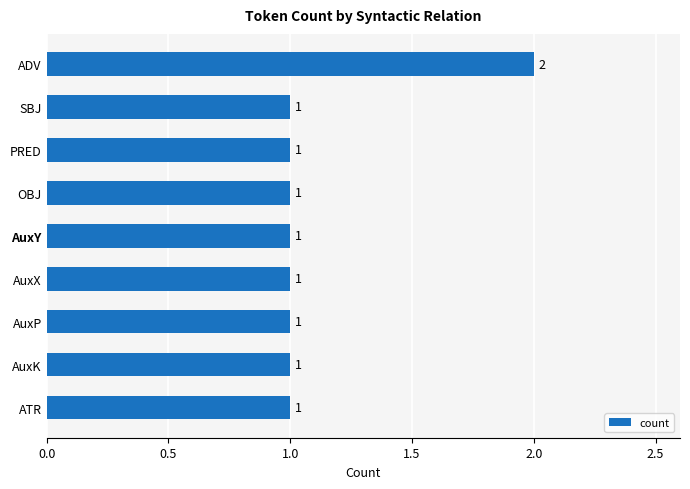

The chart shows a value of 2 at AuxY. True or false?

False